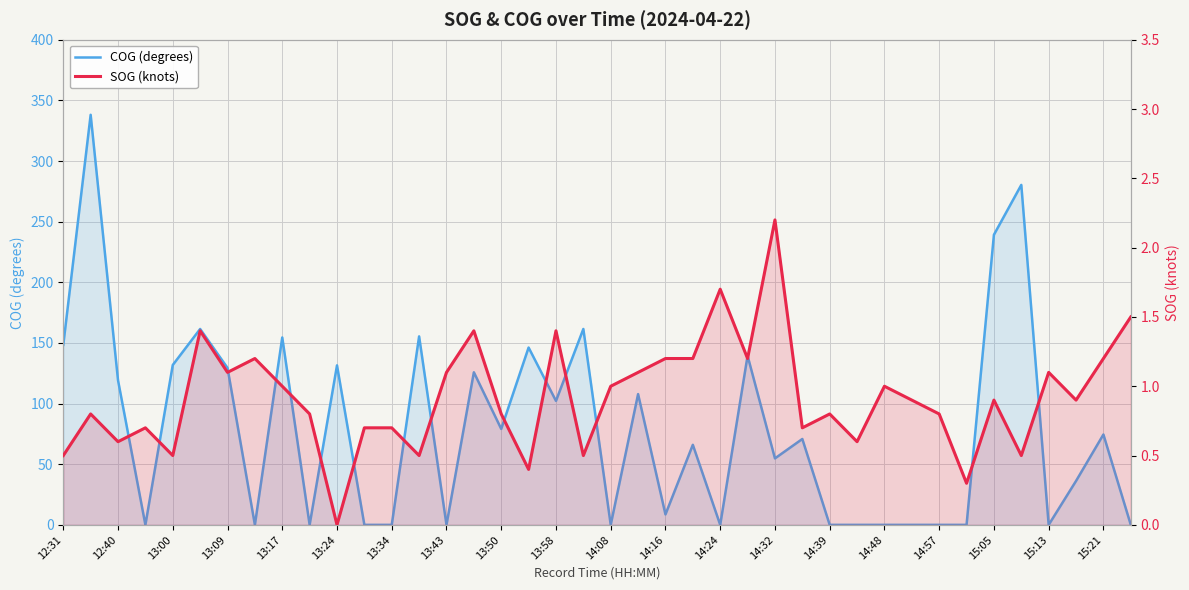

True or false: SOG (knots) and COG (degrees) cross at least once.

True